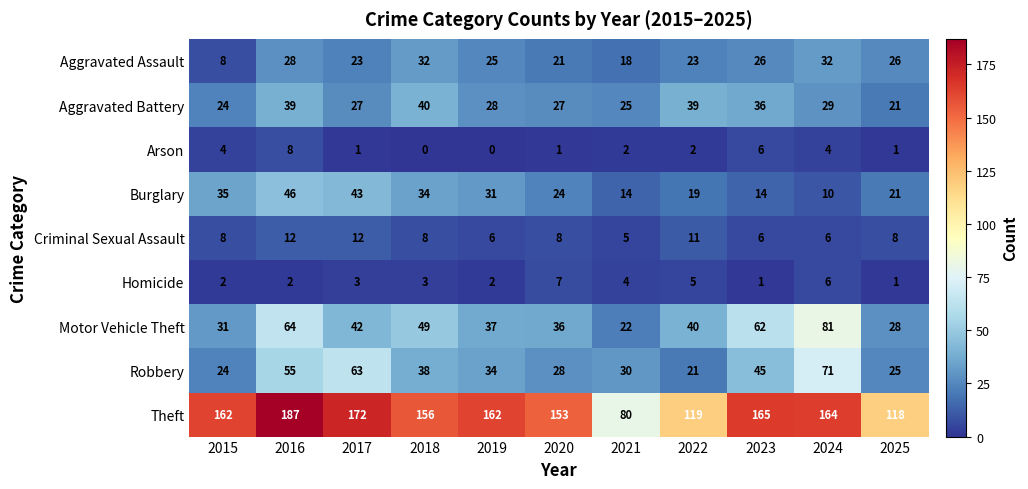

What is the approximate value of Burglary at 2019?

31